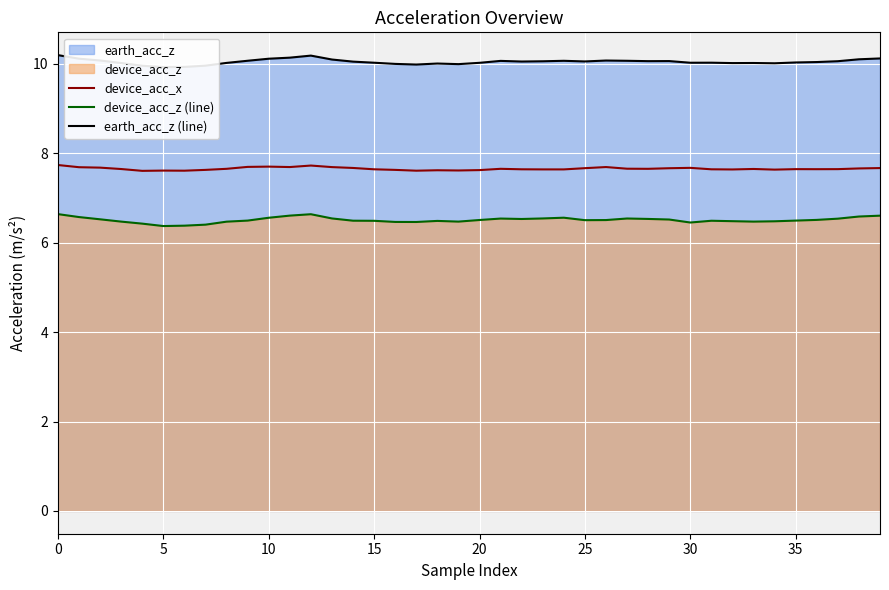

Rank the series by their average value, from lowest to highest.

device_acc_z (line), device_acc_x, earth_acc_z (line)